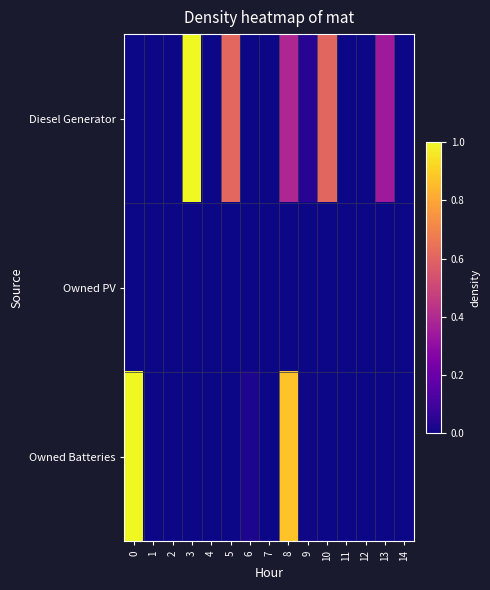

Reading right to left, list all the values displayed in this chart.

Diesel Generator: 14=0.0	13=0.3	12=0.0	11=0.0	10=0.6	9=0.0	8=0.4	7=0.0	6=0.0	5=0.6	4=0.0	3=1.0	2=0.0	1=0.0	0=0.0
Owned PV: 14=0.0	13=0.0	12=0.0	11=0.0	10=0.0	9=0.0	8=0.0	7=0.0	6=0.0	5=0.0	4=0.0	3=0.0	2=0.0	1=0.0	0=0.0
Owned Batteries: 14=0.0	13=0.0	12=0.0	11=0.0	10=0.0	9=0.0	8=0.9	7=0.0	6=0.0	5=0.0	4=0.0	3=0.0	2=0.0	1=0.0	0=1.0